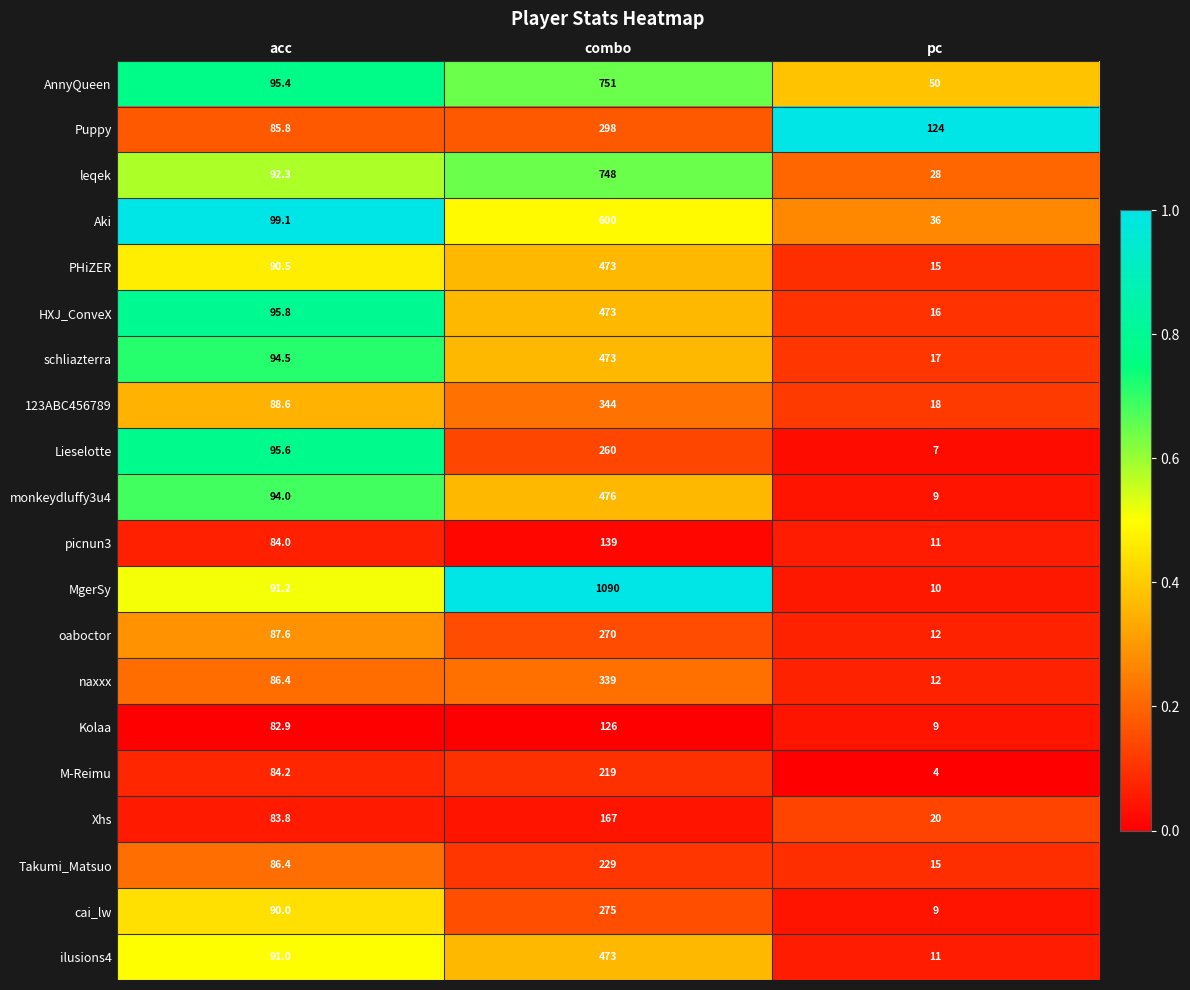

Which label corresponds to the largest value in the chart?

combo